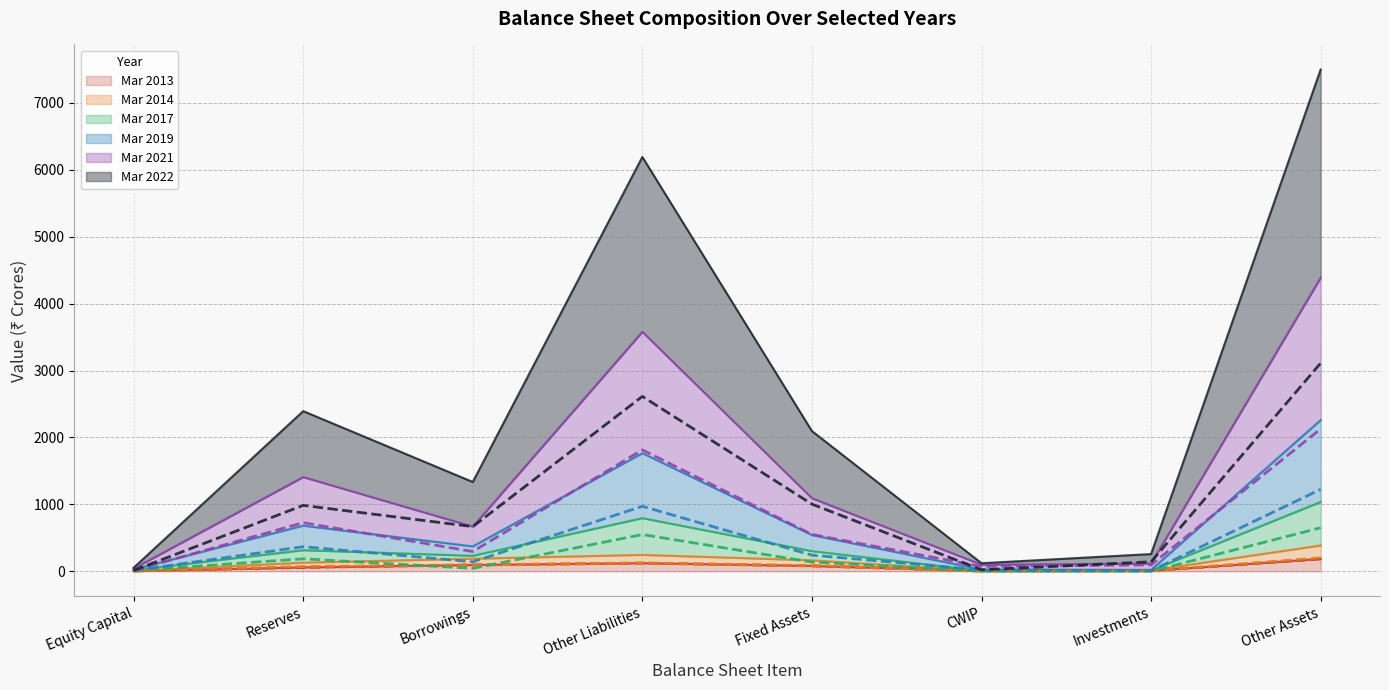

What is the difference between the maximum and minimum values in the Mar 2013 (line) series?

182